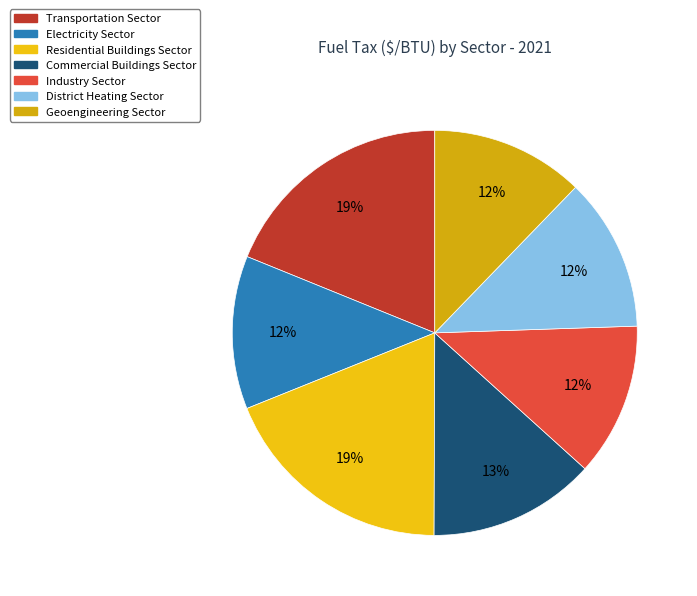

Is it true that Residential Buildings Sector is 29% of the pie?

False